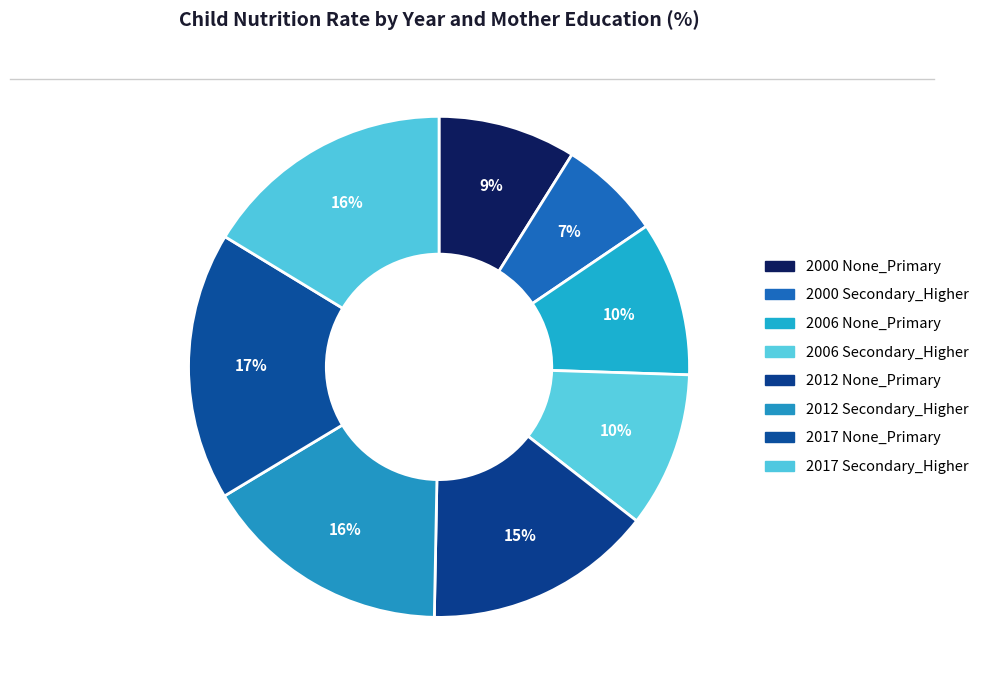

The 2006 Secondary_Higher slice represents 22% of the pie. True or false?

False